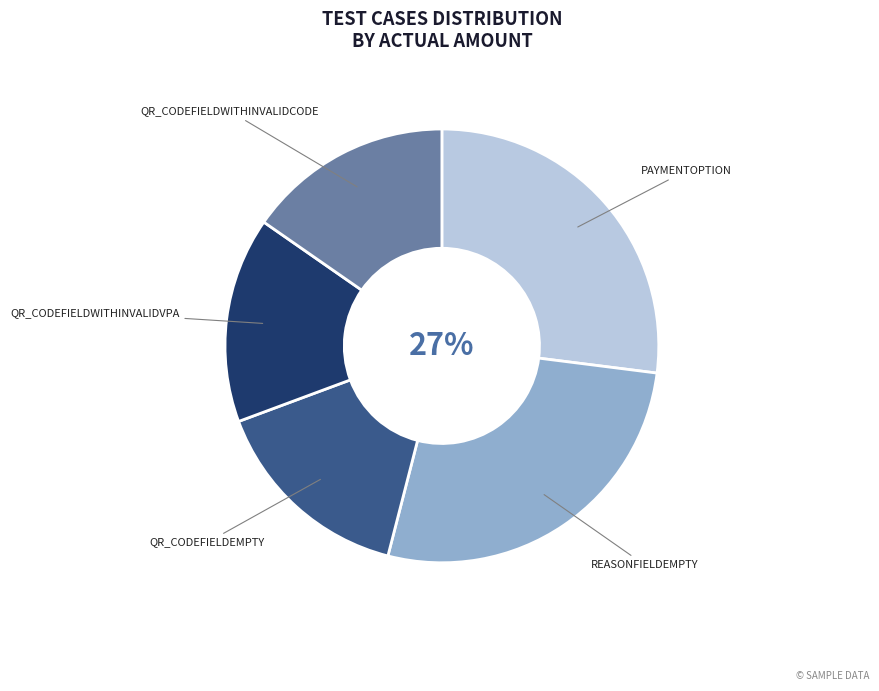

To the nearest percent, what is the difference between the largest and smallest slice percentages?

12%